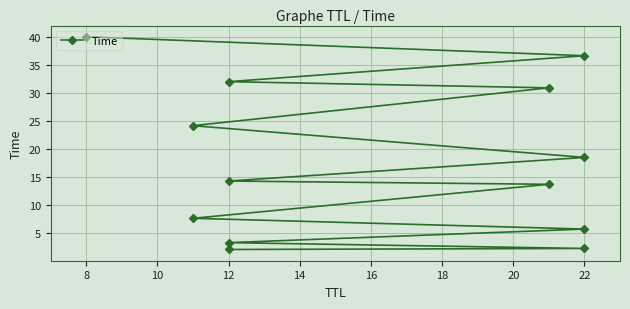

What is the average value?

17.8